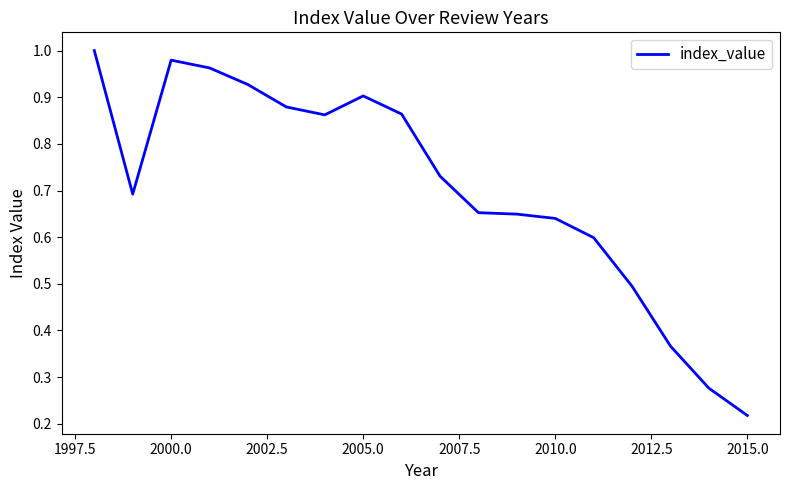

What is the difference between the maximum and minimum values?

0.8